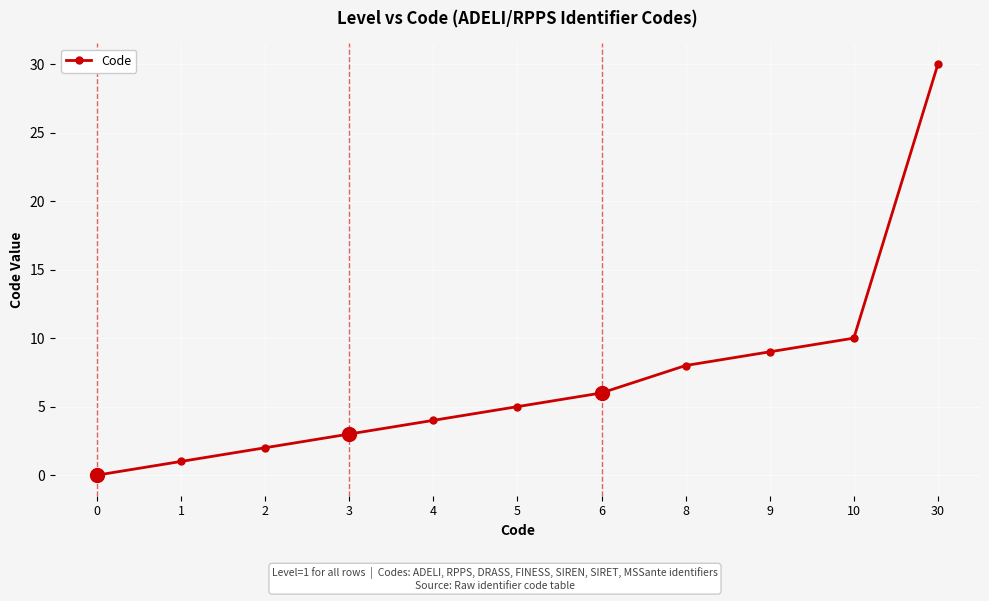

What is the average value?

7